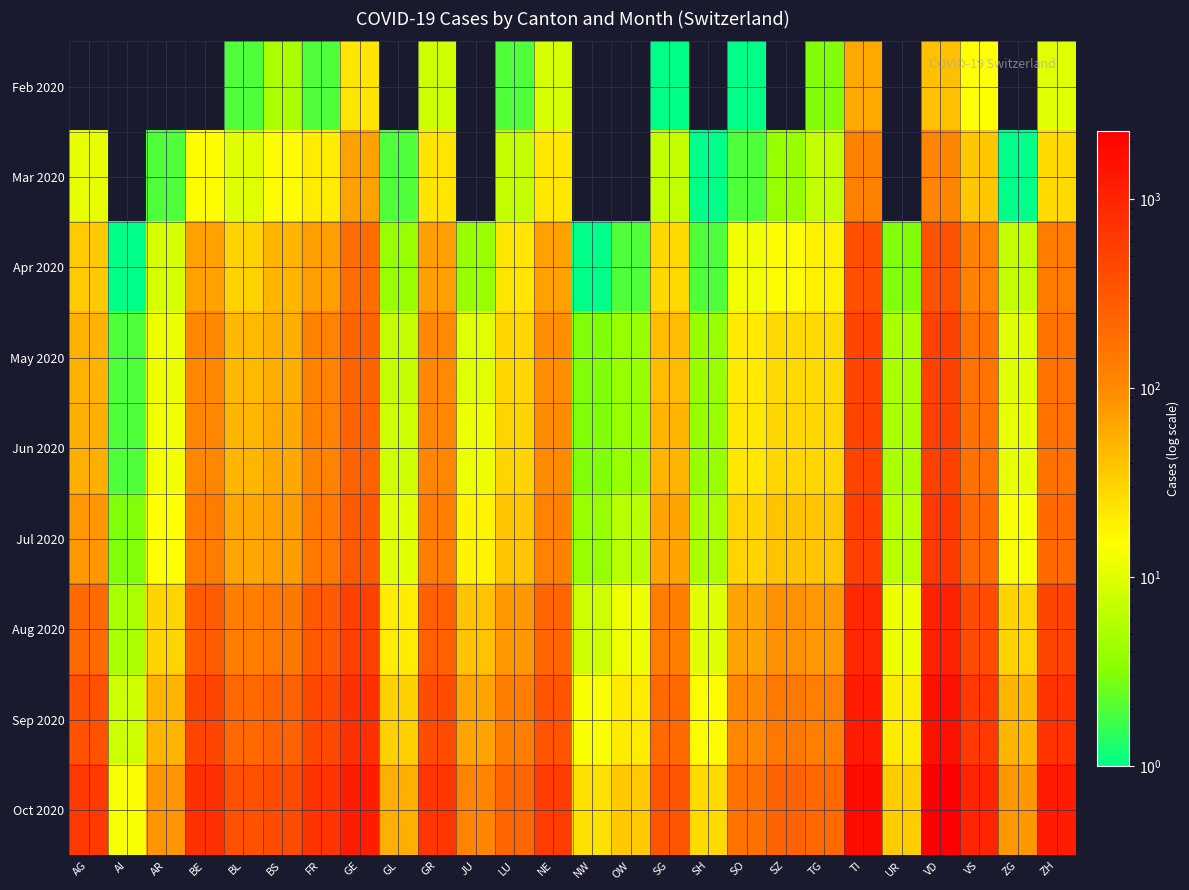

What is the total value across all series at BS?

1053